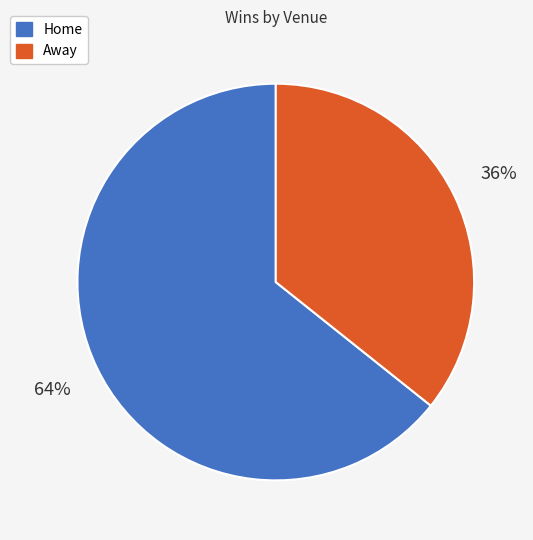

Is it true that Away is 36% of the pie?

True